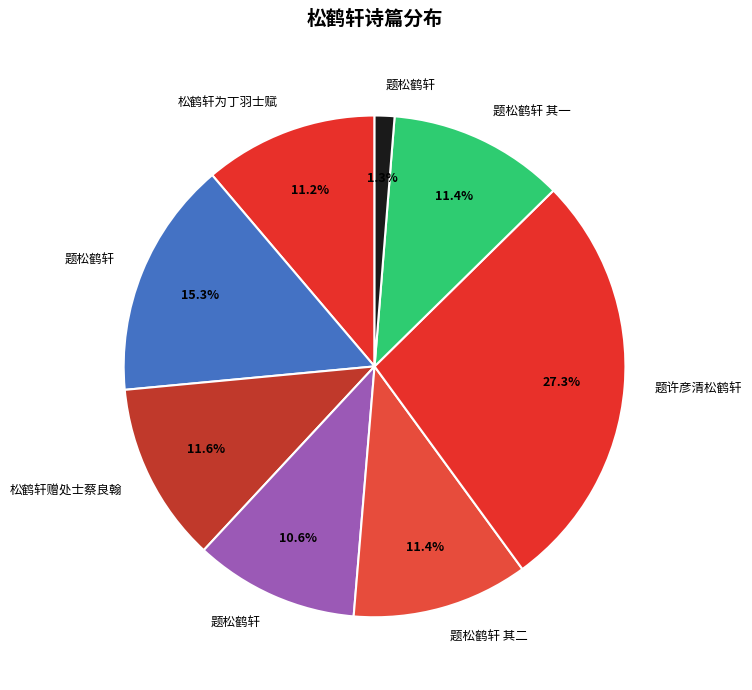

How many slices are in this pie chart?

8